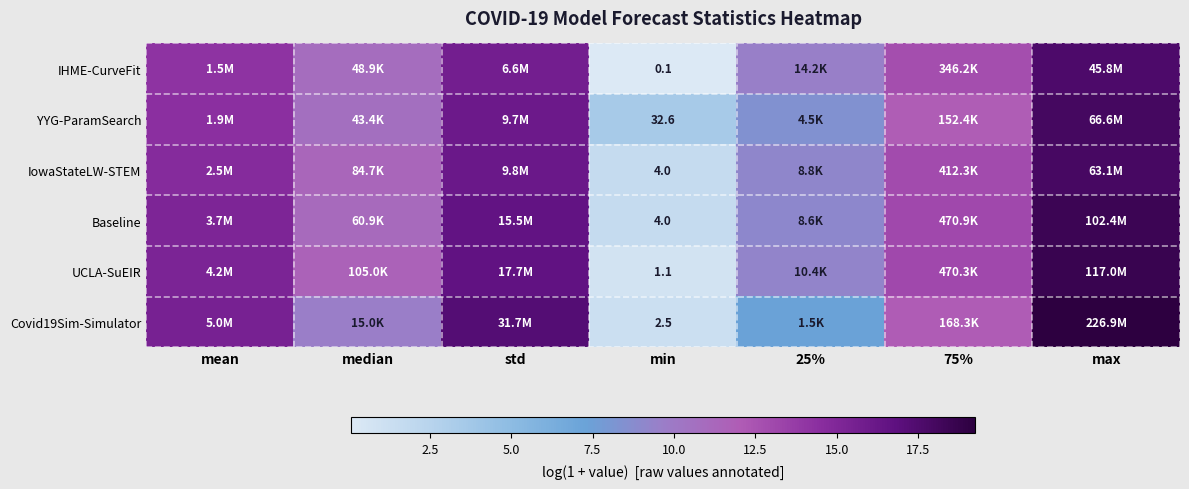

Which label corresponds to the largest value in the chart?

max